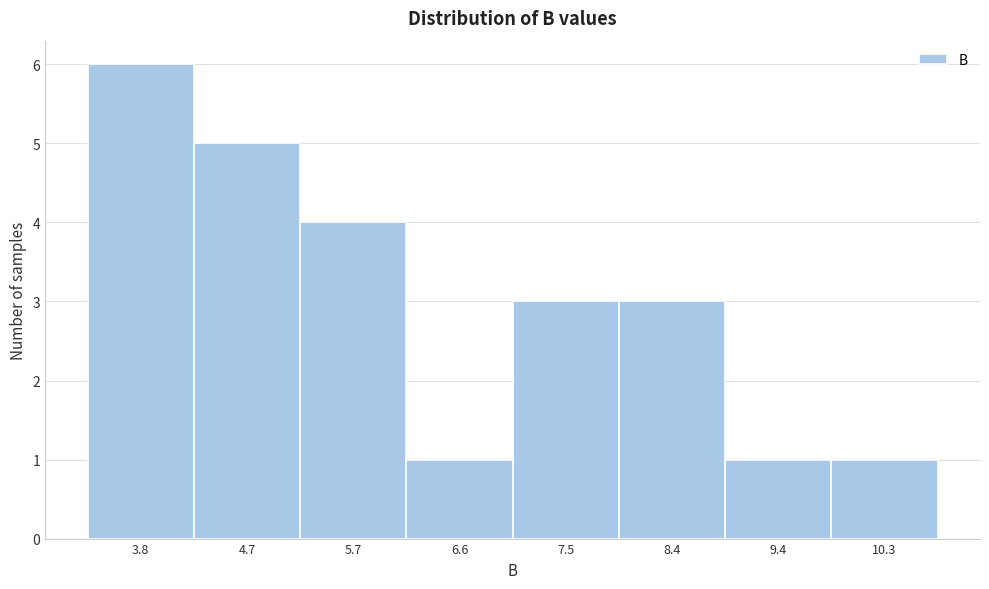

Reading left to right, extract all data points from this chart.

3.8=6	4.7=5	5.7=4	6.6=1	7.5=3	8.4=3	9.4=1	10.3=1